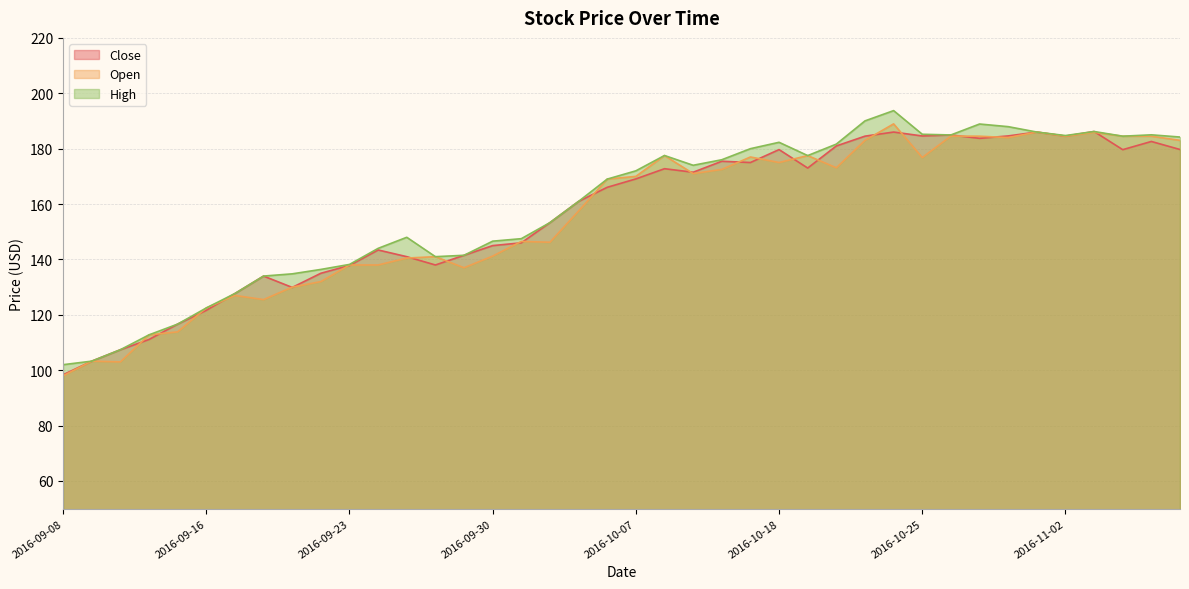

What are all the series names shown in the legend?

Close, Open, High